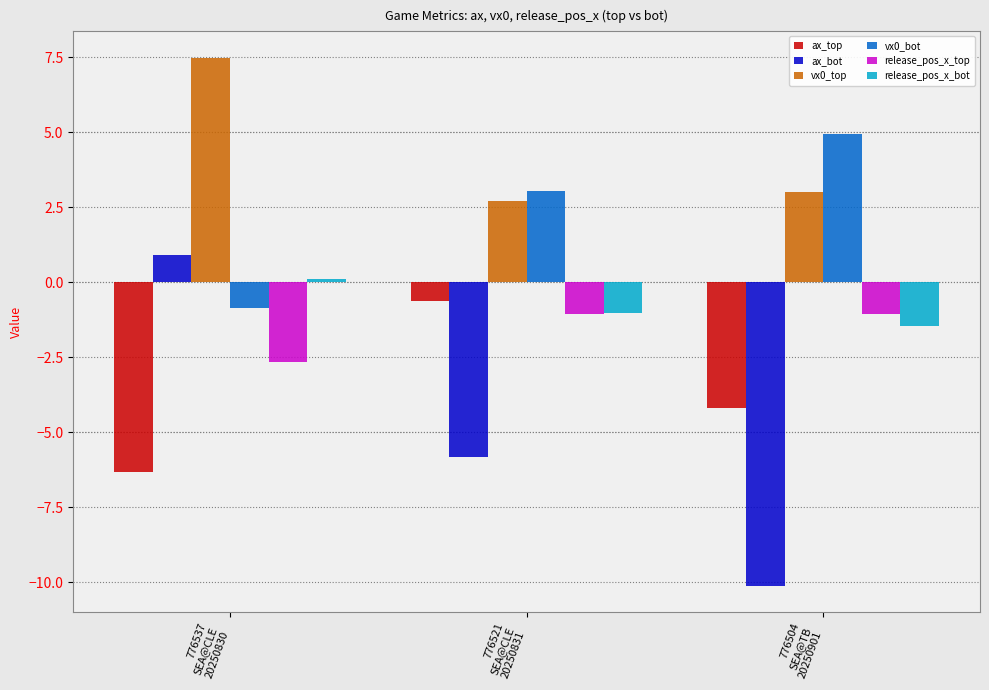

Is the value of vx0_bot at 776537
SEA@CLE
20250830 greater than the value of release_pos_x_bot at 776504
SEA@TB
20250901?

Yes